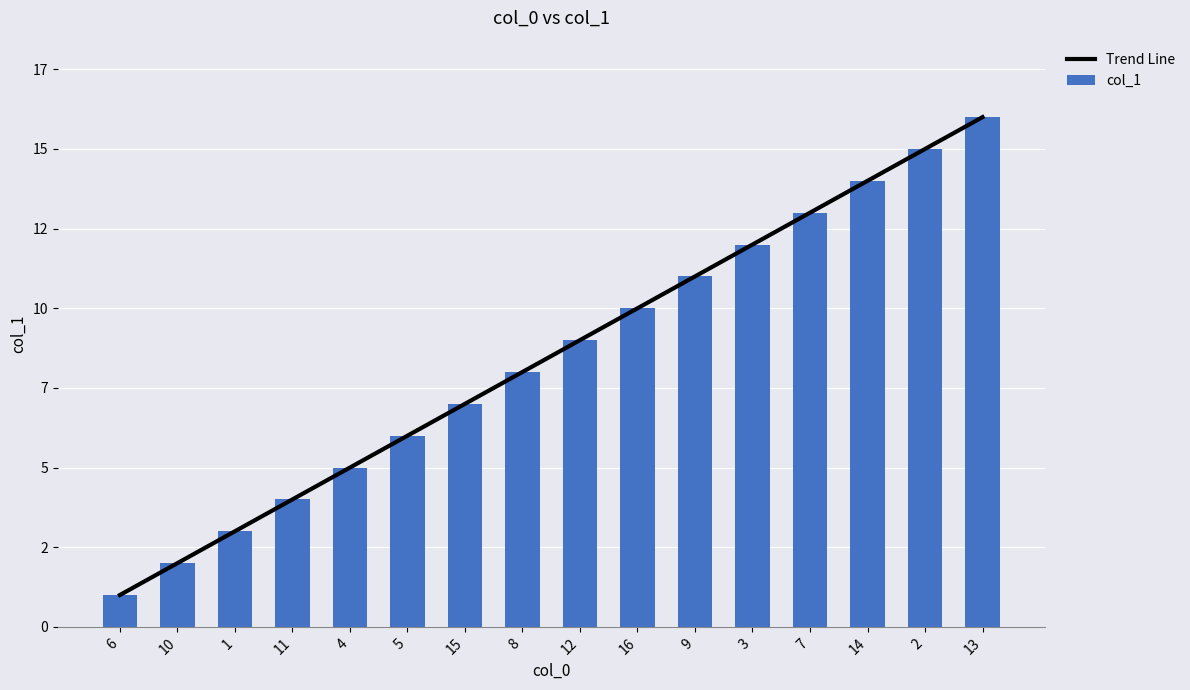

Reading left to right, what are all the values shown in this chart?

Trend Line: 6=1	10=2	1=3	11=4	4=5	5=6	15=7	8=8	12=9	16=10	9=11	3=12	7=13	14=14	2=15	13=16
col_1: 6=1	10=2	1=3	11=4	4=5	5=6	15=7	8=8	12=9	16=10	9=11	3=12	7=13	14=14	2=15	13=16